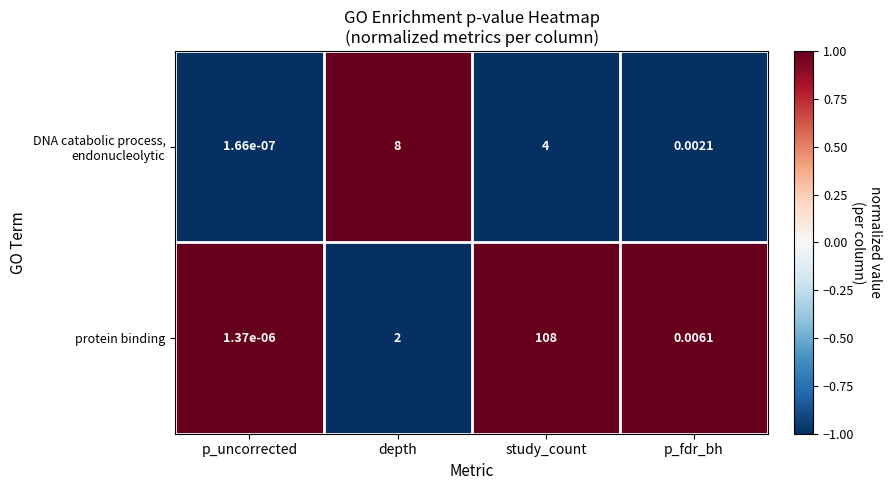

At which label does protein binding reach its minimum?

p_uncorrected